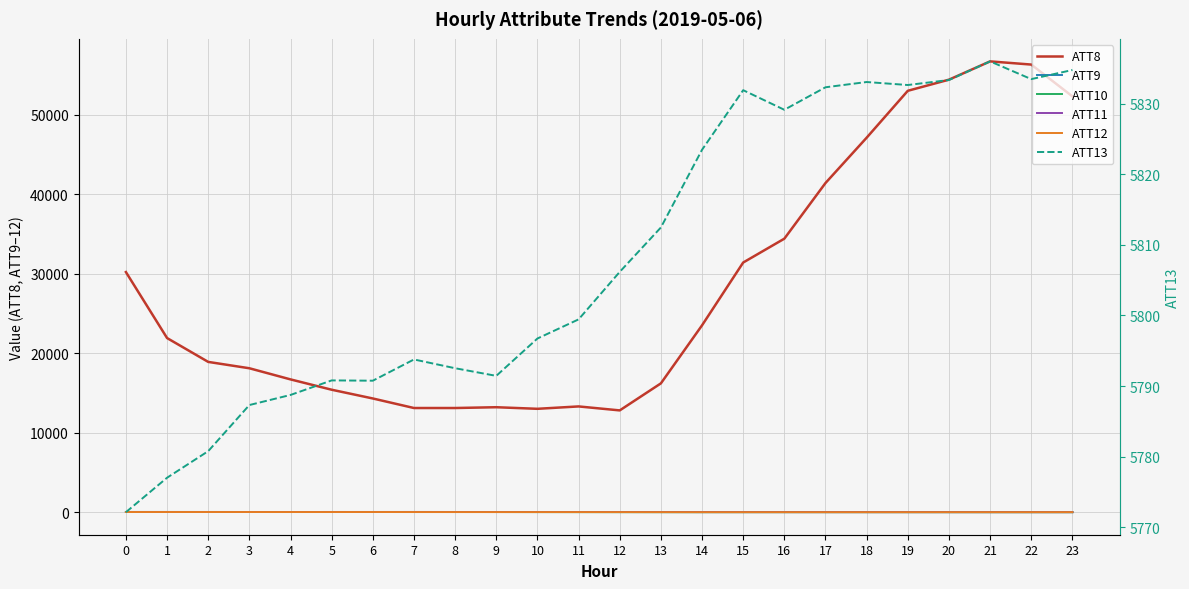

How many positive values does the ATT12 series have?

15